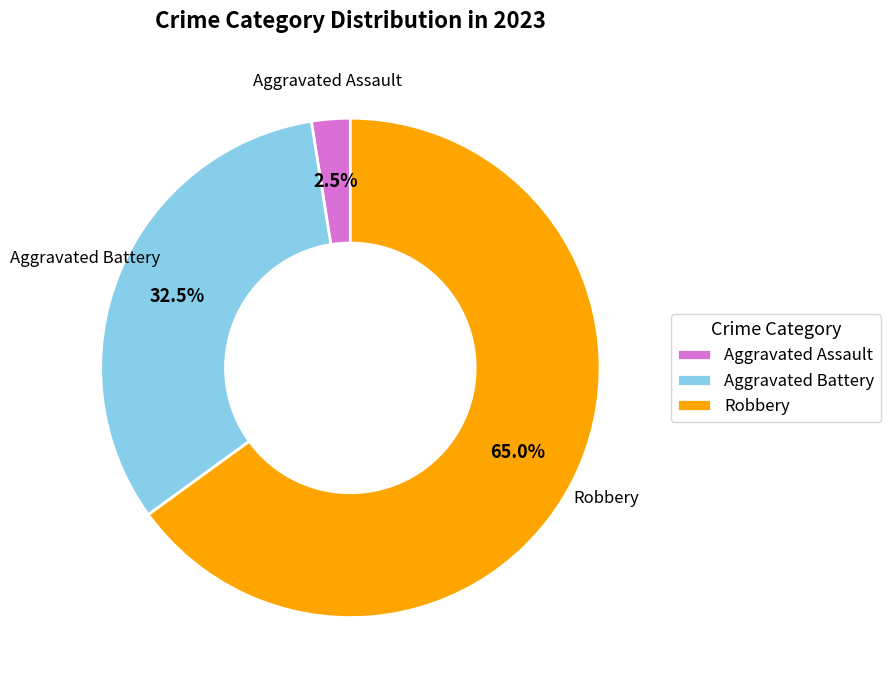

What portion of the pie excludes Aggravated Battery?

67.5%